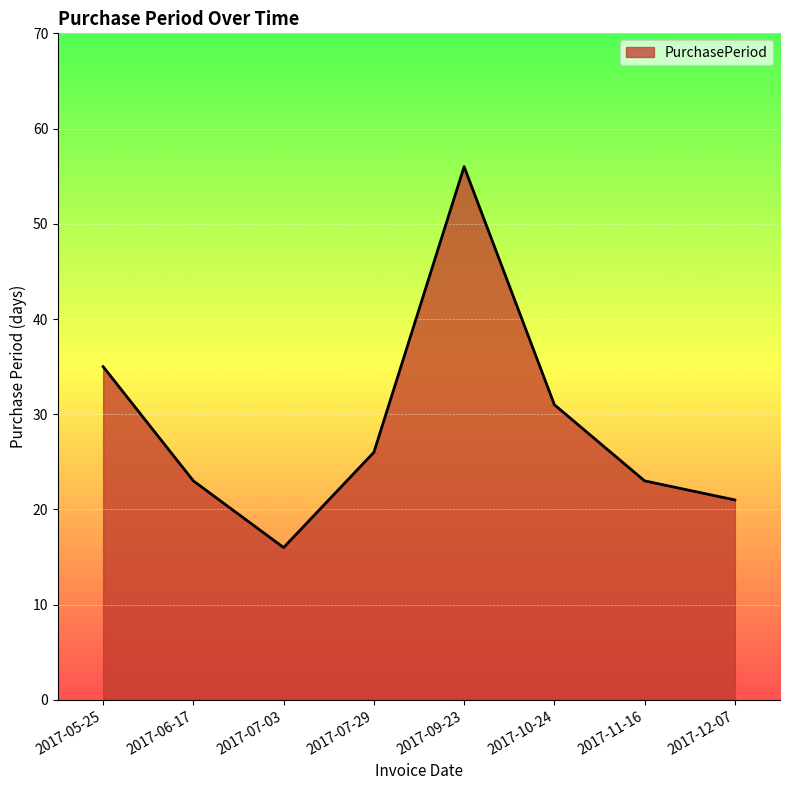

What value does the data have at 2017-12-07, to the nearest 10?

20